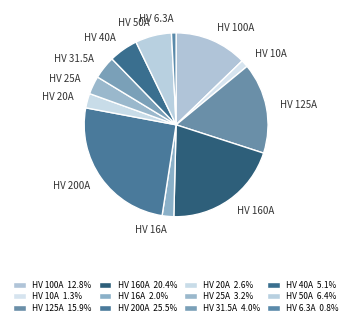

How many segments does this pie chart have?

12